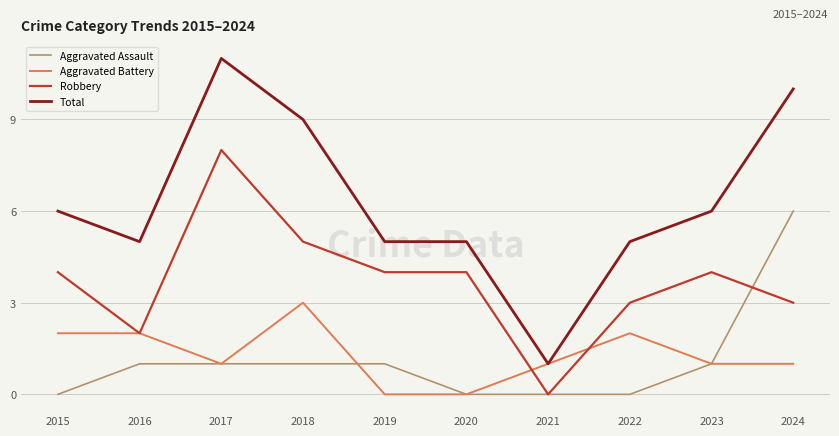

What is the sum of the Aggravated Battery values at 2019 and 2015?

2